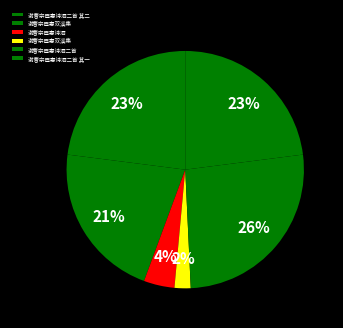

What is the largest slice in the pie chart?

谢曹宗臣惠诗酒二首